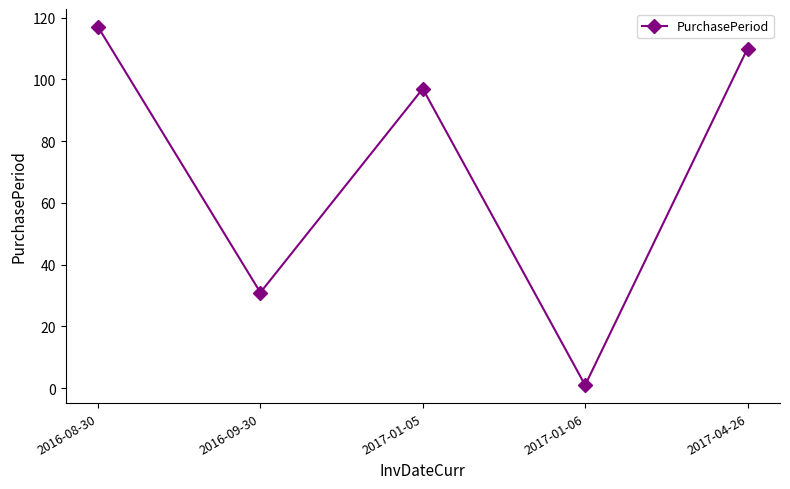

Is it true that the value at 2016-09-30 is 31?

True